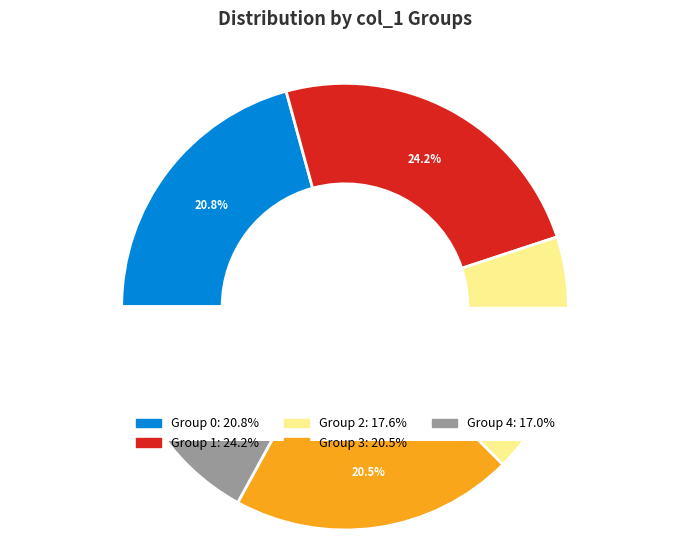

Combined, what portion of the pie is 1 and 0?

44.9%